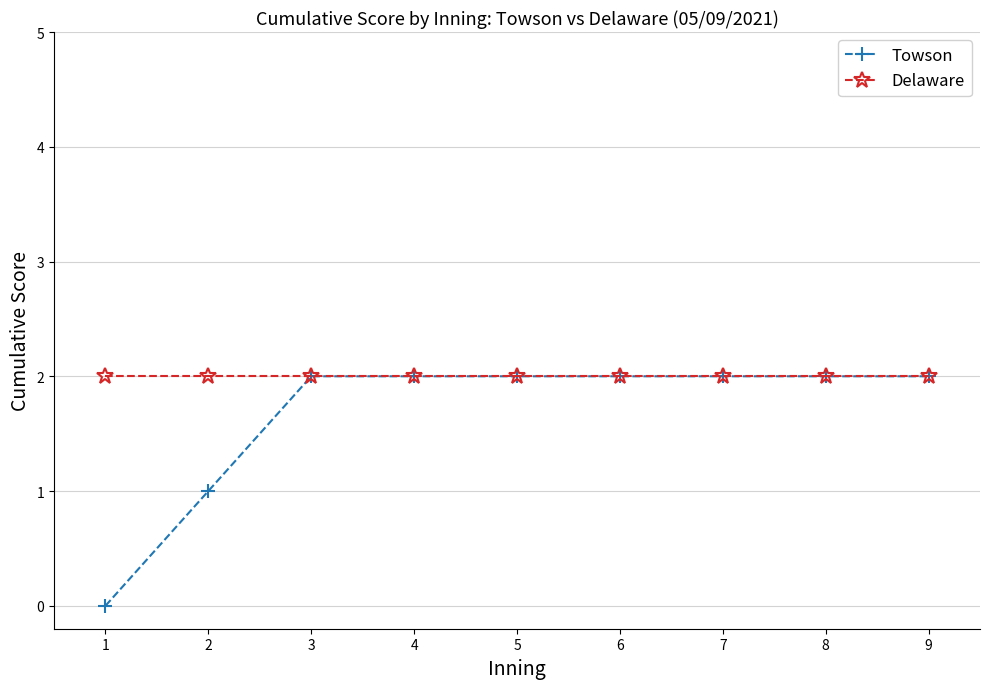

True or false: Delaware has a value of 2 at 9.

True